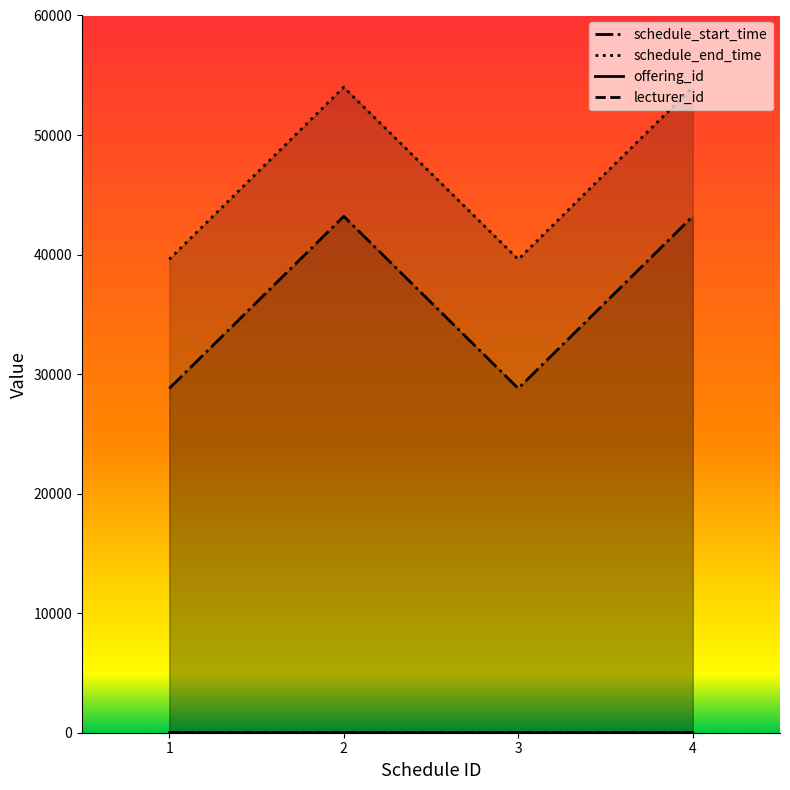

How many series are shown in this chart?

4